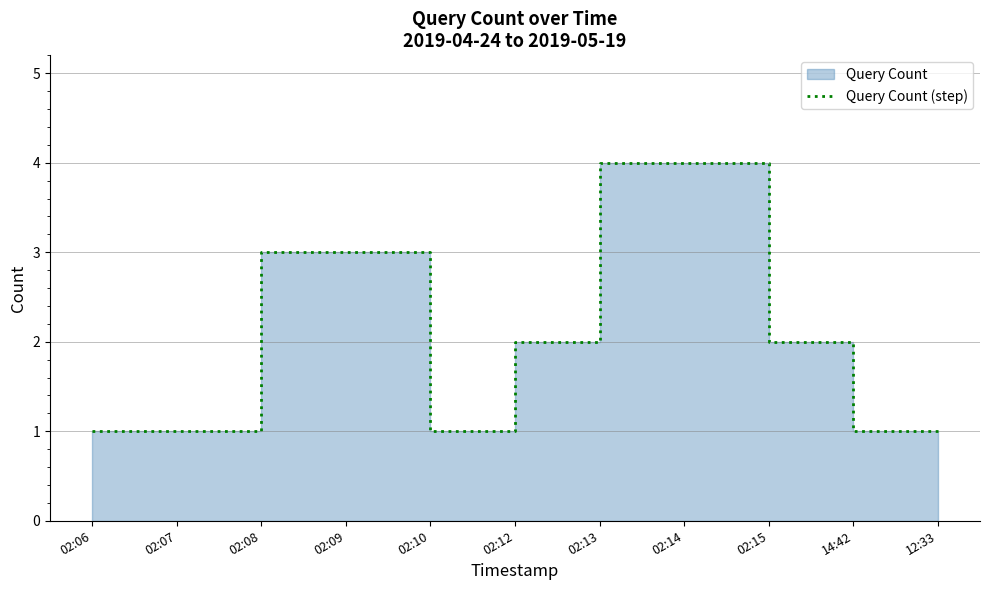

List the labels in order of value, smallest first.

02:06, 02:07, 02:10, 14:42, 12:33, 02:12, 02:15, 02:08, 02:09, 02:13, 02:14